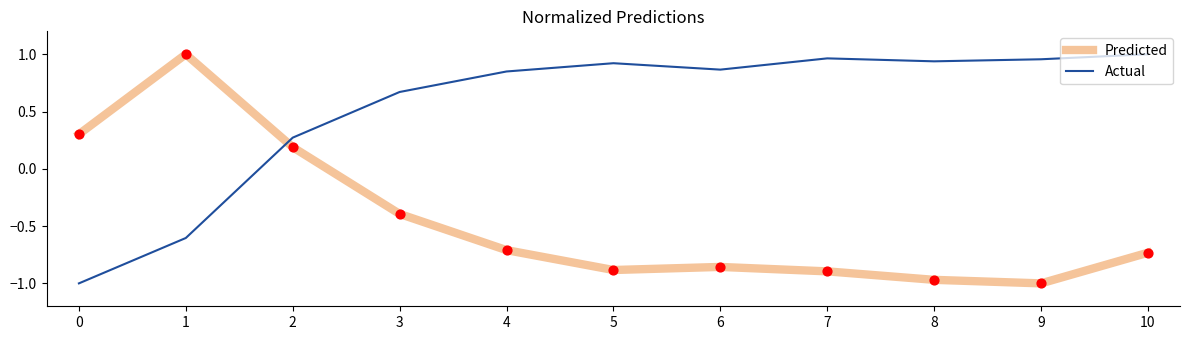

What are all the series names shown in the legend?

Predicted, Actual